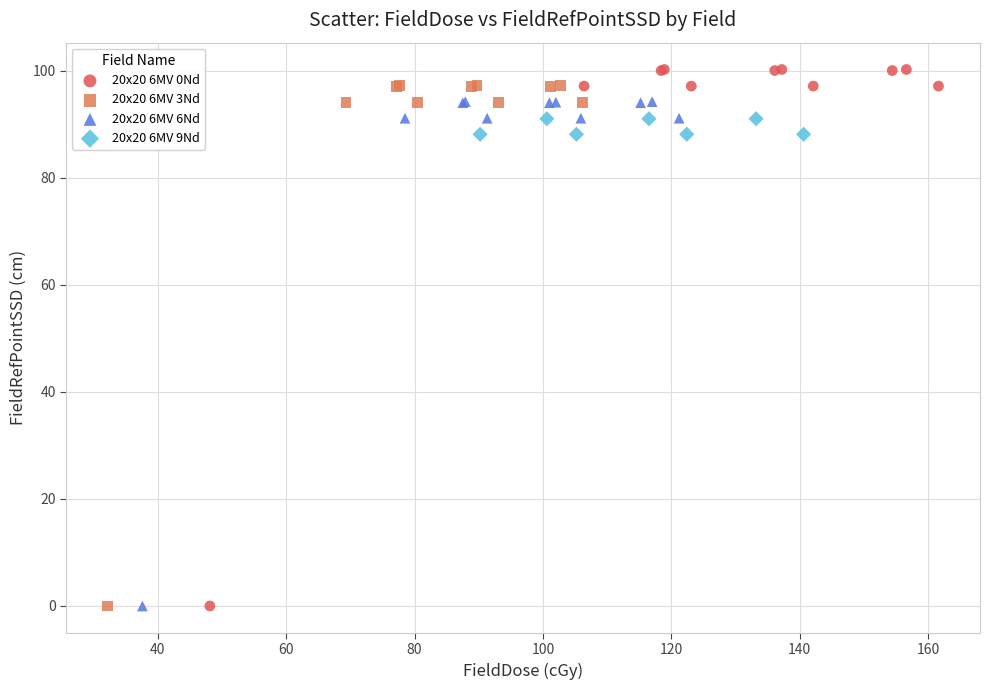

Which series has the largest Y range (max minus min)?

20x20 6MV 0Nd